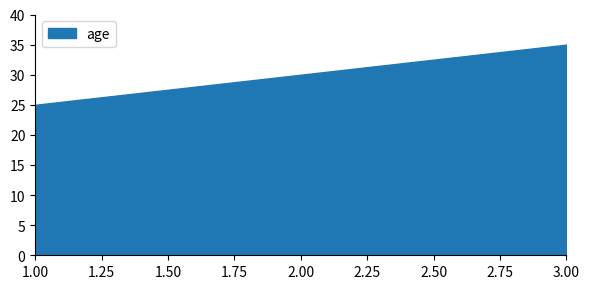

What is the value of the 1st point from the left?

25